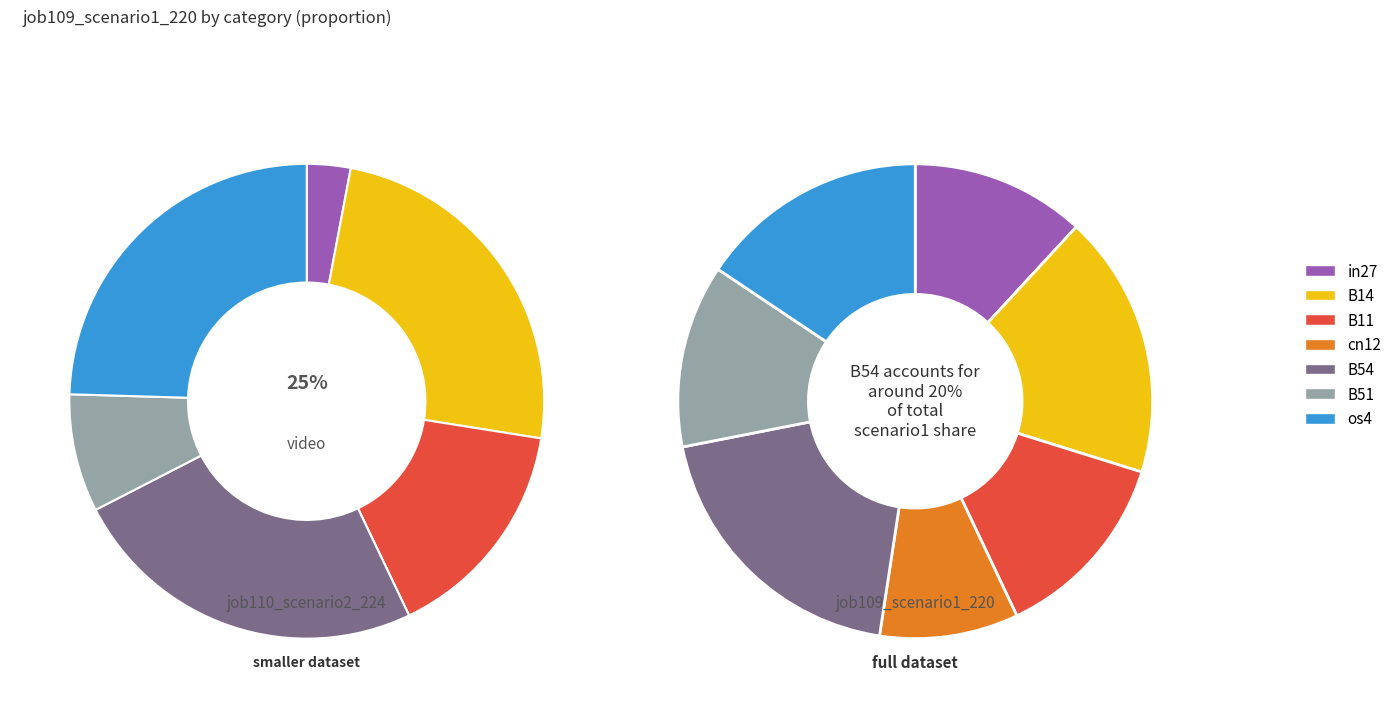

To the nearest percent, what percentage of the pie is B14?

18%